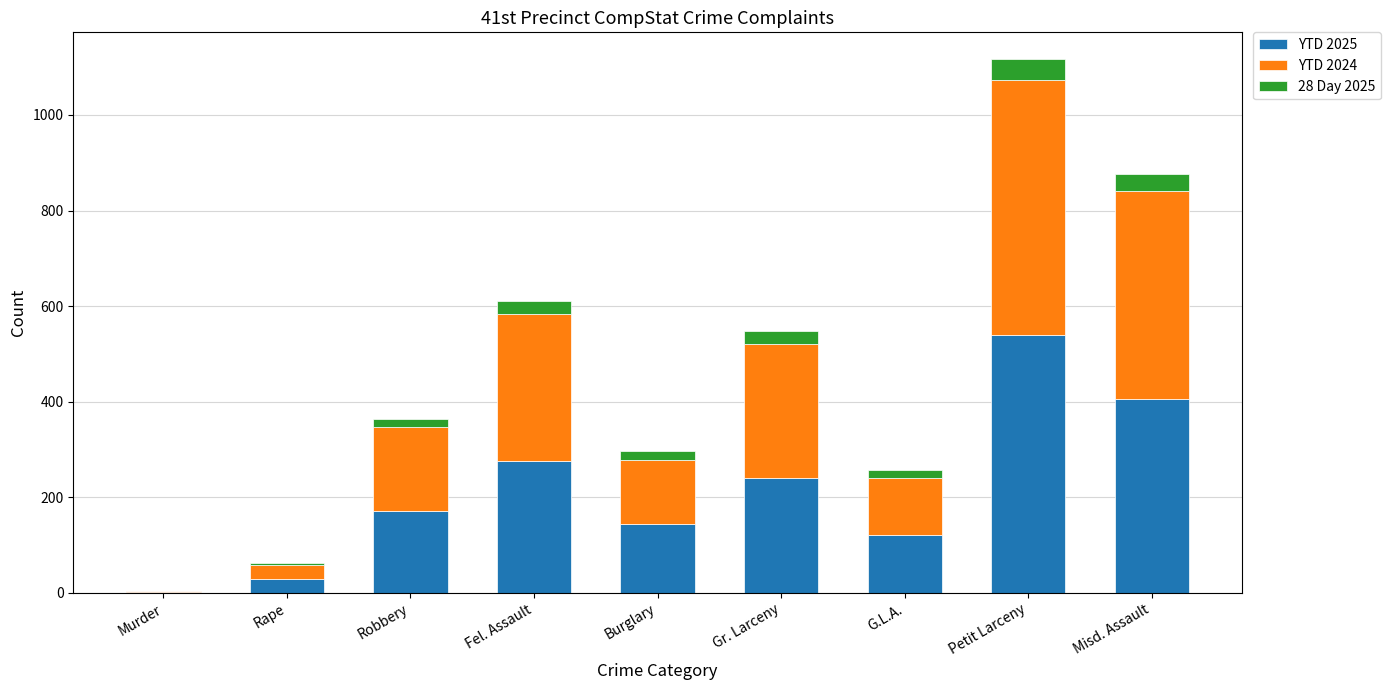

Reading left to right, what are the values for YTD 2025?

Murder=2	Rape=29	Robbery=171	Fel. Assault=276	Burglary=144	Gr. Larceny=240	G.L.A.=122	Petit Larceny=539	Misd. Assault=405